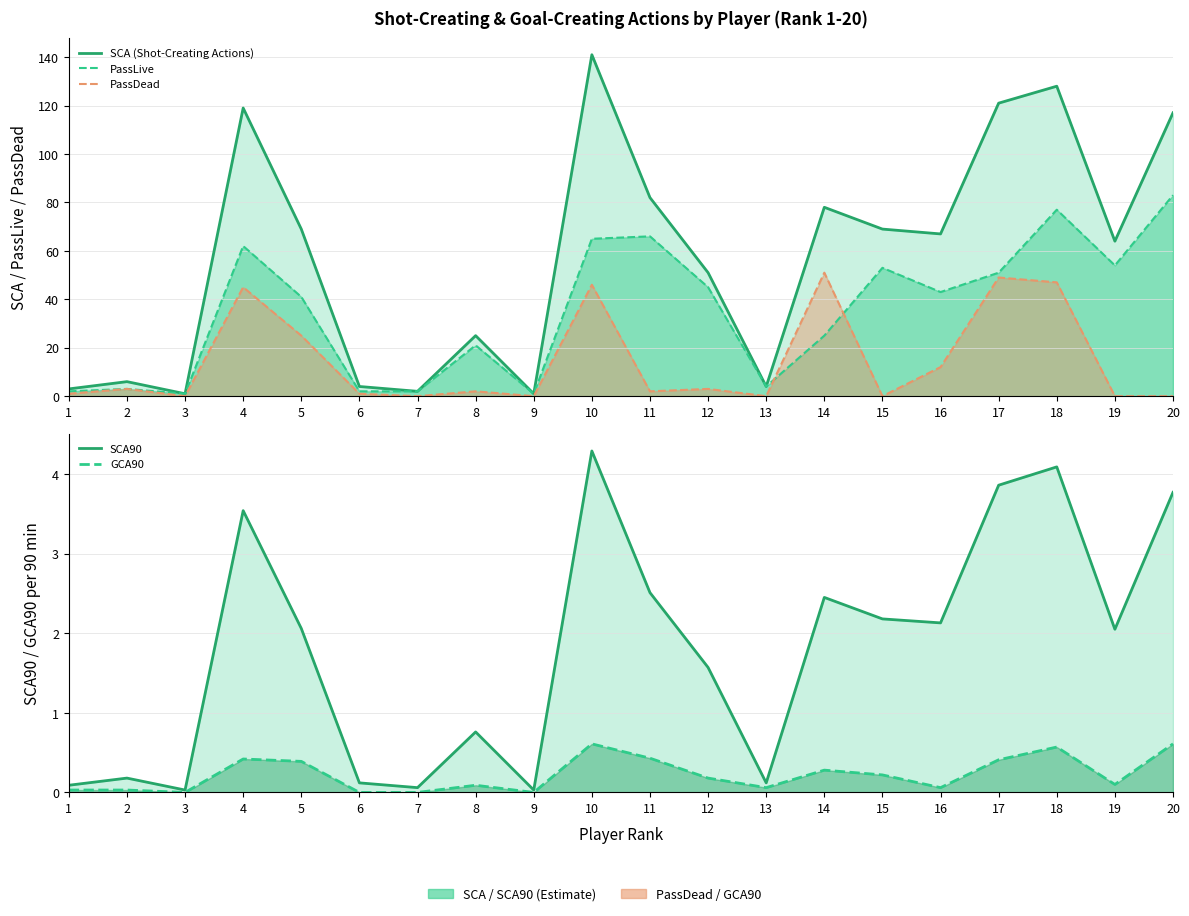

Reading left to right, what are all the values shown in this chart?

SCA (Shot-Creating Actions): 1=3.0	2=6.0	3=1.0	4=119.0	5=69.0	6=4.0	7=2.0	8=25.0	9=1.0	10=141.0	11=82.0	12=51.0	13=4.0	14=78.0	15=69.0	16=67.0	17=121.0	18=128.0	19=64.0	20=117.0
PassLive: 1=2.0	2=3.0	3=1.0	4=62.0	5=41.0	6=2.0	7=2.0	8=21.0	9=1.0	10=65.0	11=66.0	12=45.0	13=4.0	14=25.0	15=53.0	16=43.0	17=51.0	18=77.0	19=54.0	20=83.0
PassDead: 1=1.0	2=3.0	3=0.0	4=45.0	5=25.0	6=1.0	7=0.0	8=2.0	9=0.0	10=46.0	11=2.0	12=3.0	13=0.0	14=51.0	15=0.0	16=12.0	17=49.0	18=47.0	19=0.0	20=0.0
SCA90: 1=0.1	2=0.2	3=0.0	4=3.5	5=2.1	6=0.1	7=0.1	8=0.8	9=0.0	10=4.3	11=2.5	12=1.6	13=0.1	14=2.5	15=2.2	16=2.1	17=3.9	18=4.1	19=2.0	20=3.8
GCA90: 1=0.0	2=0.0	3=0.0	4=0.4	5=0.4	6=0.0	7=0.0	8=0.1	9=0.0	10=0.6	11=0.4	12=0.2	13=0.1	14=0.3	15=0.2	16=0.1	17=0.4	18=0.6	19=0.1	20=0.6